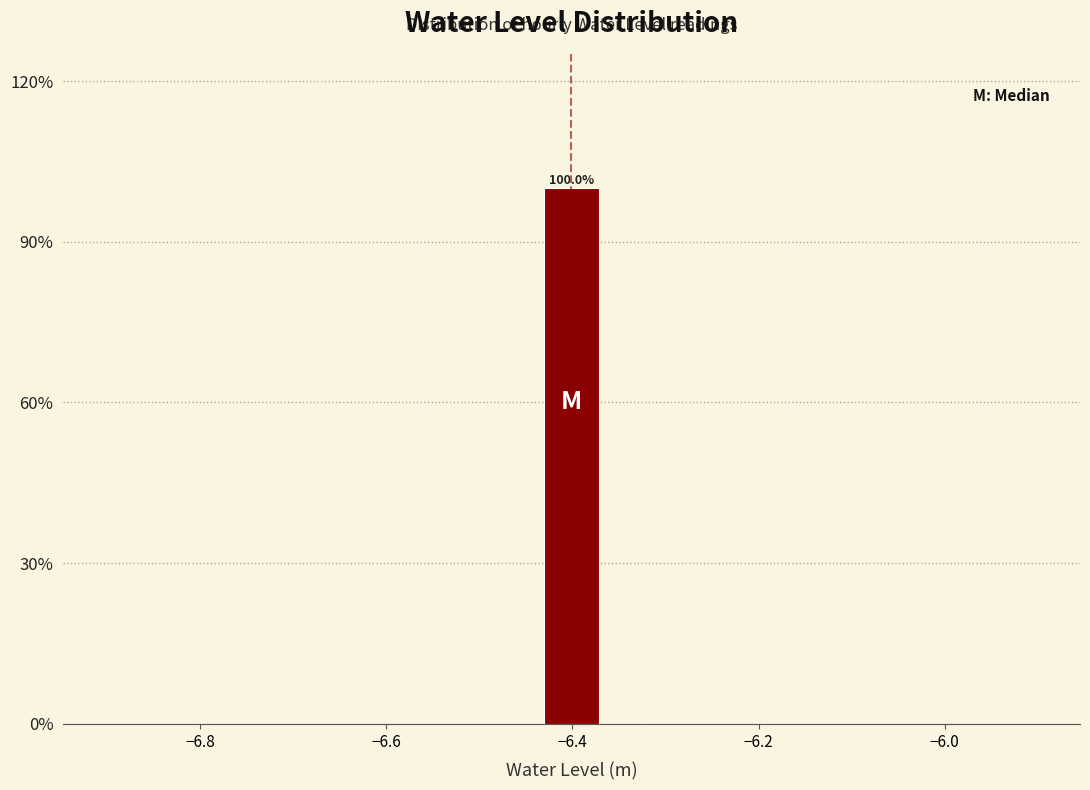

Around what value on the x-axis is the tallest bar? Give the approximate position of its centre, as read against the axis.

-6.40